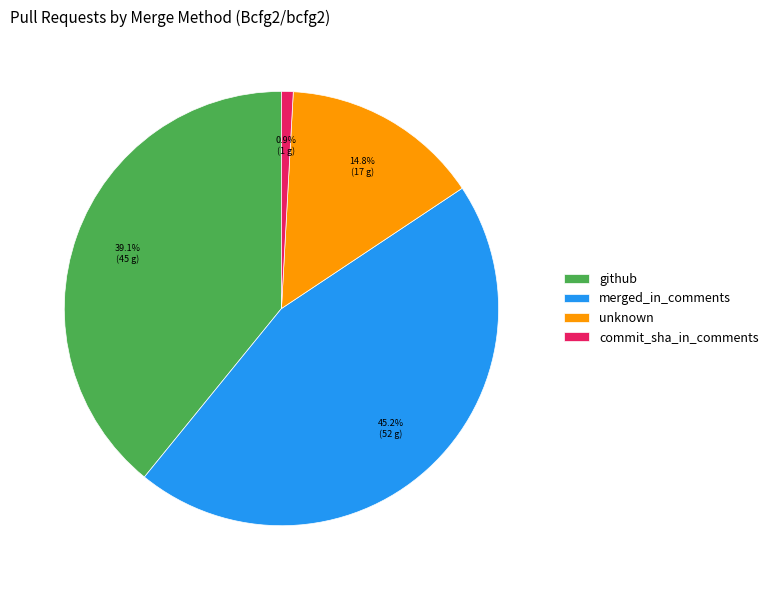

Count the number of slices in the pie.

4